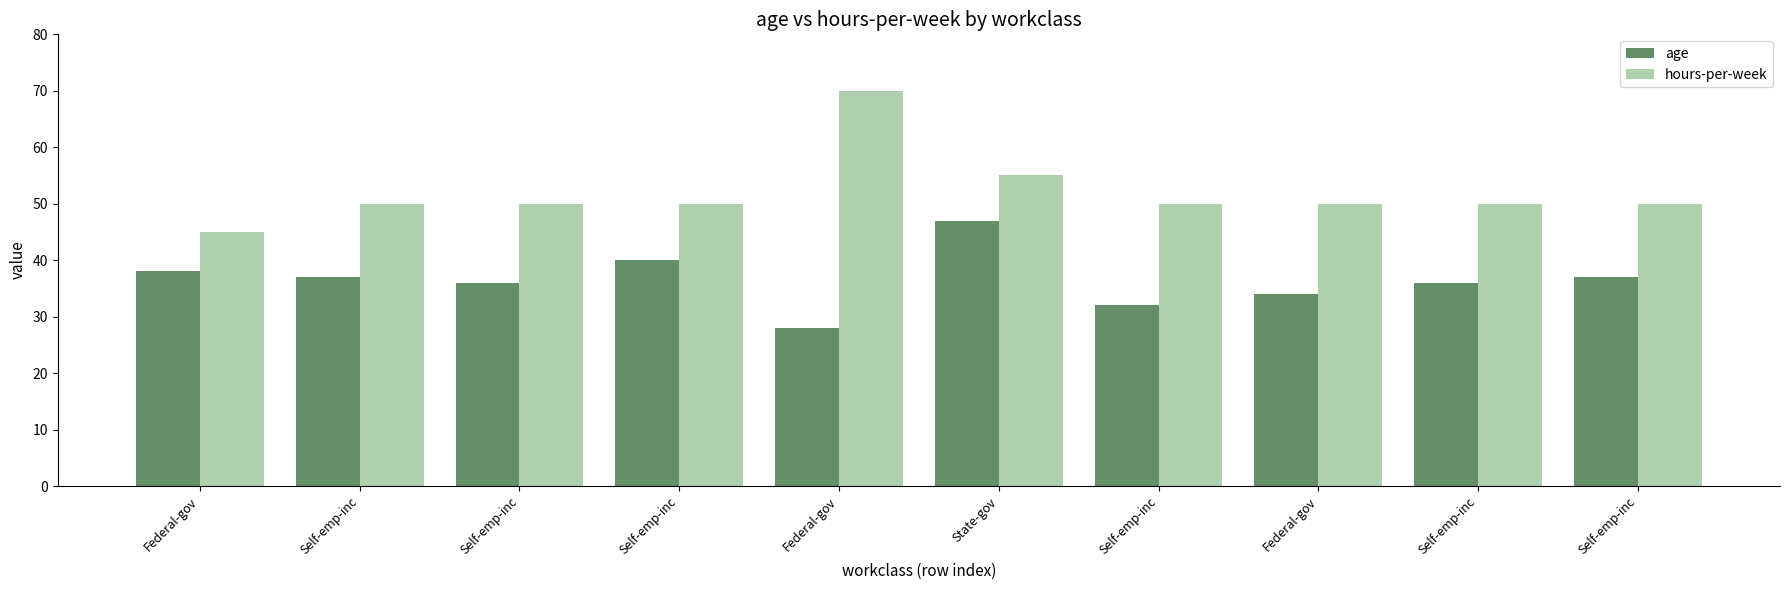

How many bars are there in total?

20